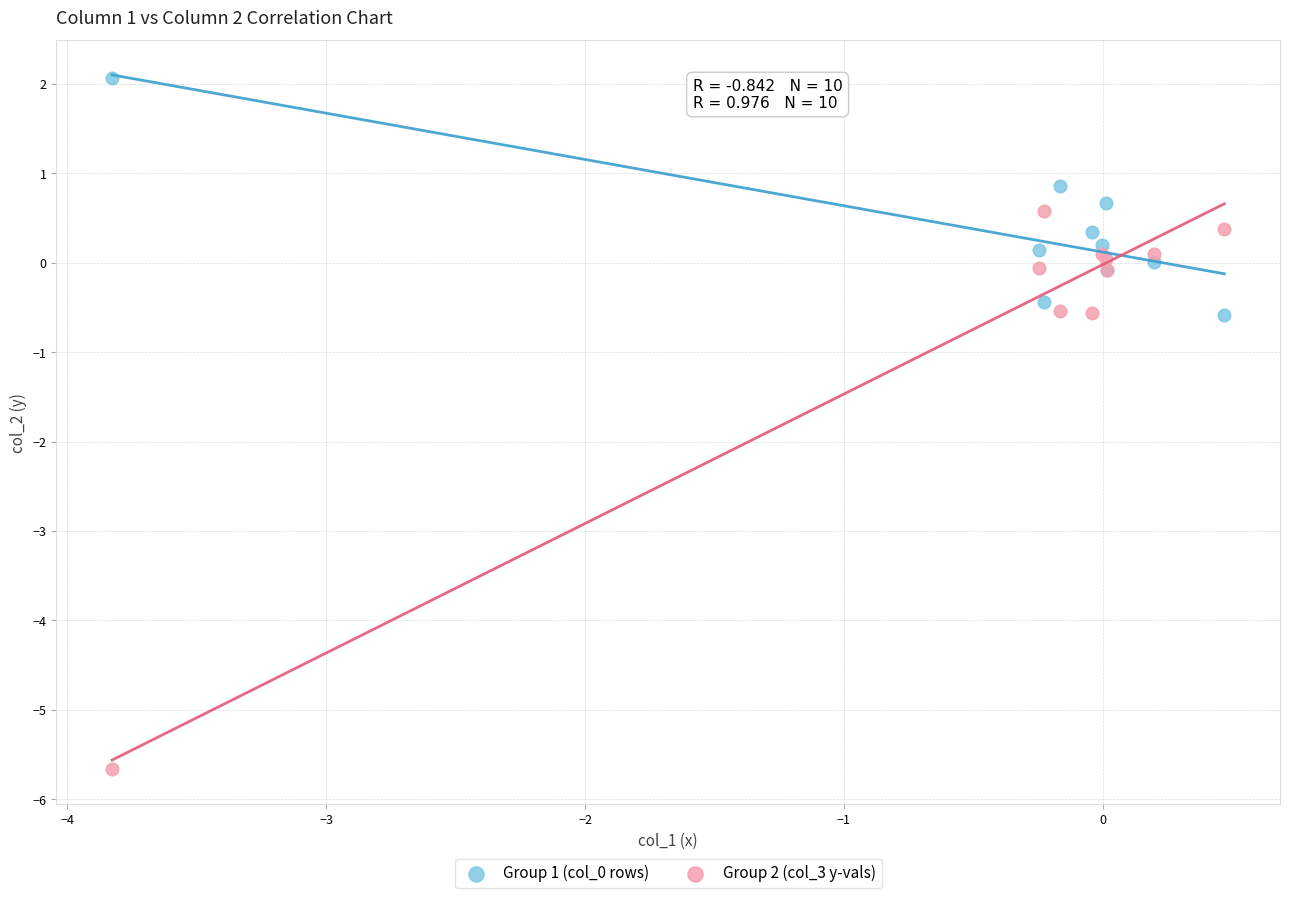

Which series has the widest spread of Y values?

Group 2 (col_3 y-vals)